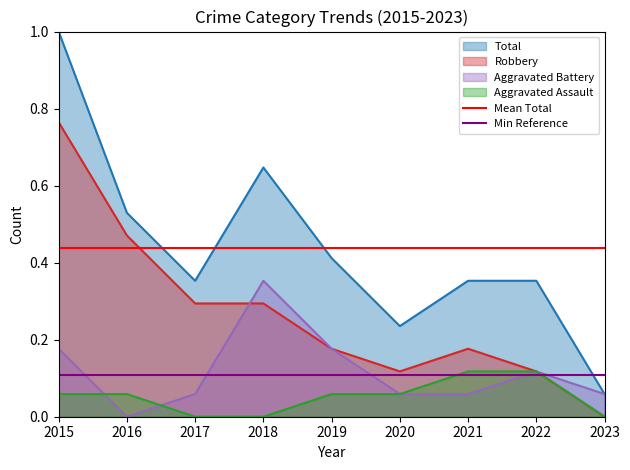

True or false: Total and Robbery intersect in this chart.

False